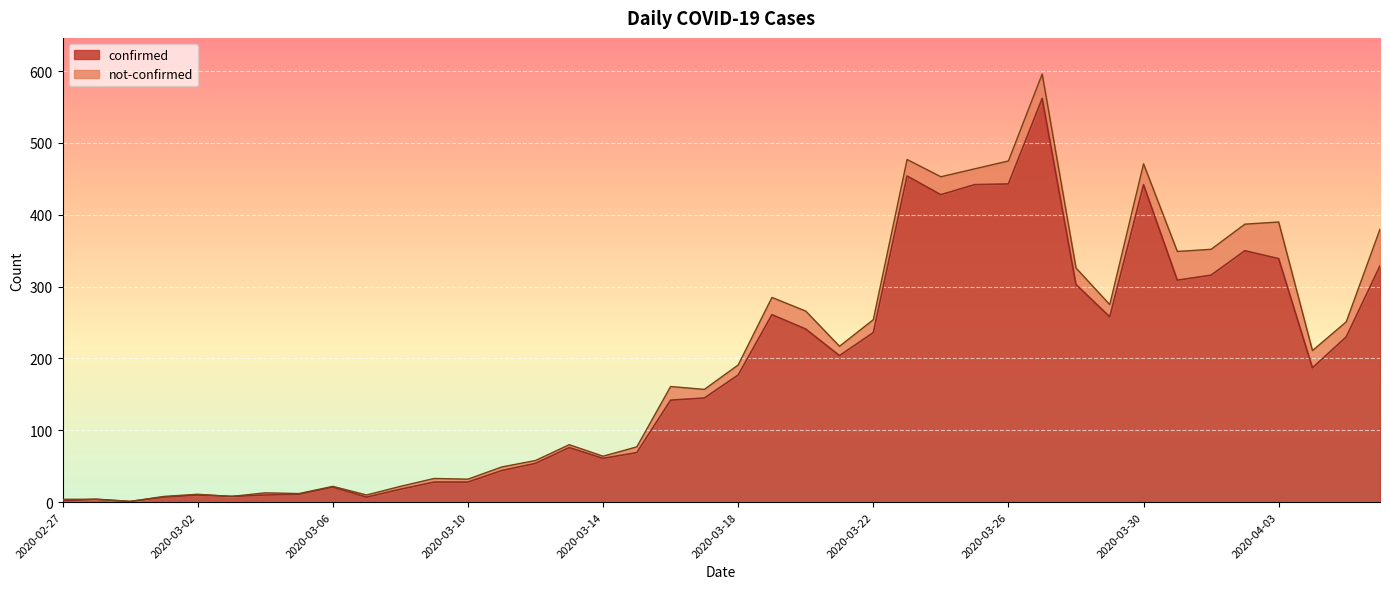

The chart shows a value of 339 at 2020-04-03. True or false?

True